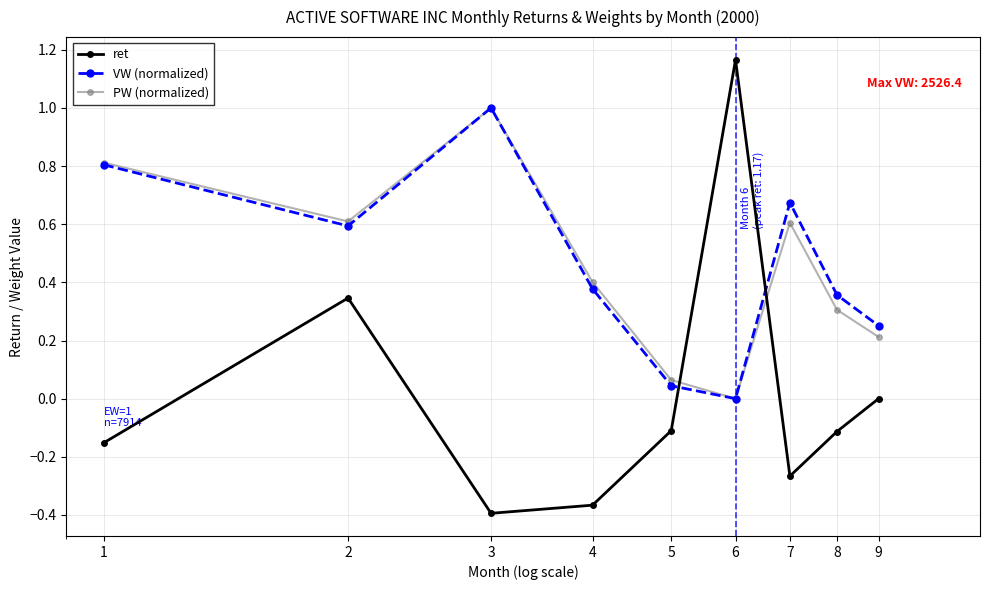

Count the number of data series in this chart.

3